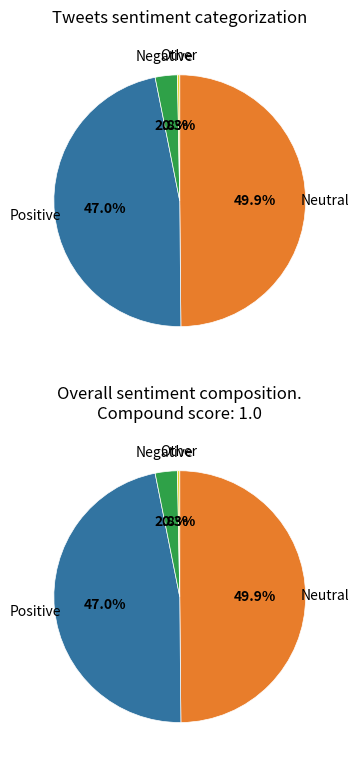

What is the change in value from 146836 to 900?

-145936